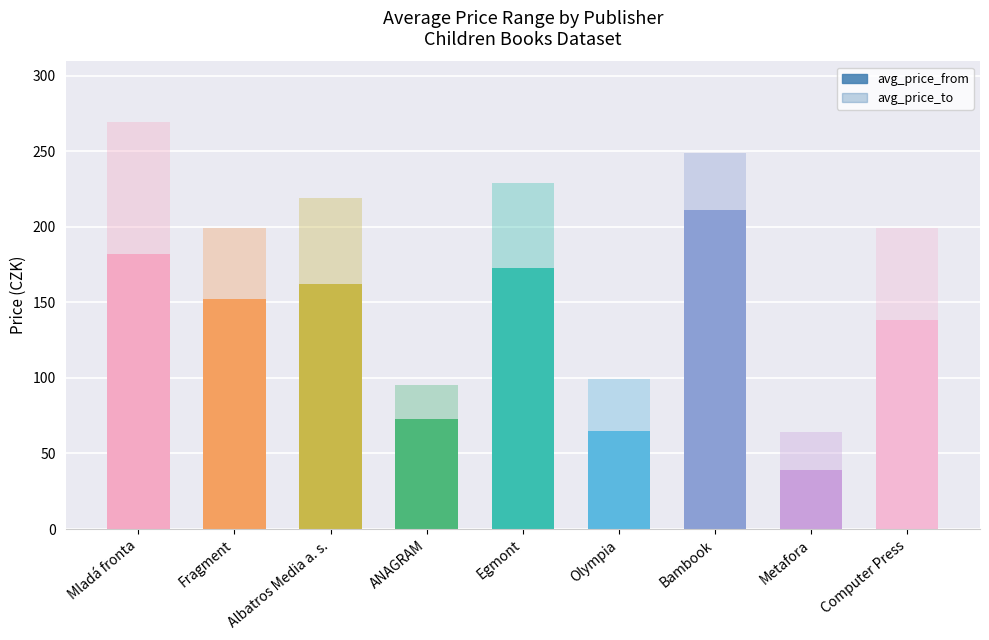

Which series has the largest total across all categories?

avg_price_to